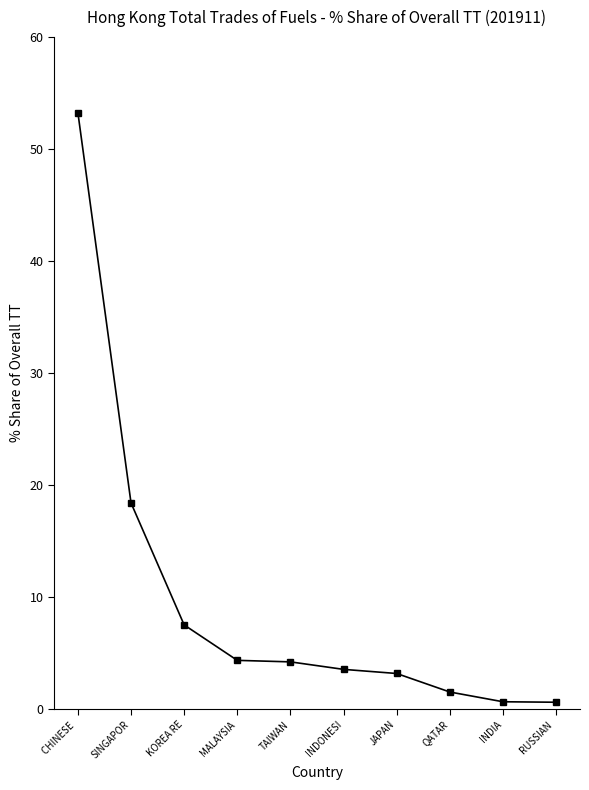

Where is the data nearest to the value 26?

SINGAPOR